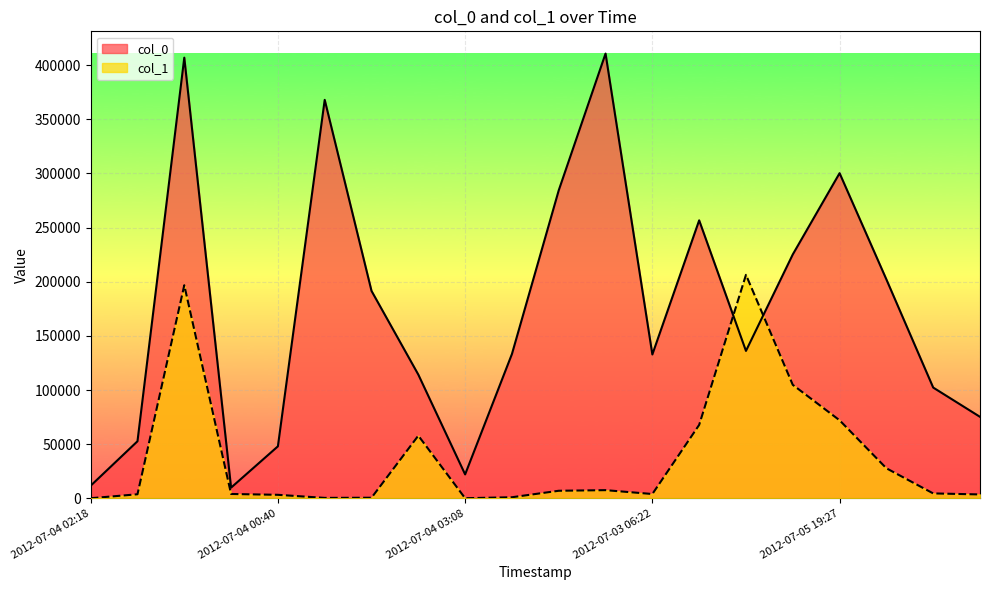

Which category has the lowest value across all series?

2012-07-04 02:18